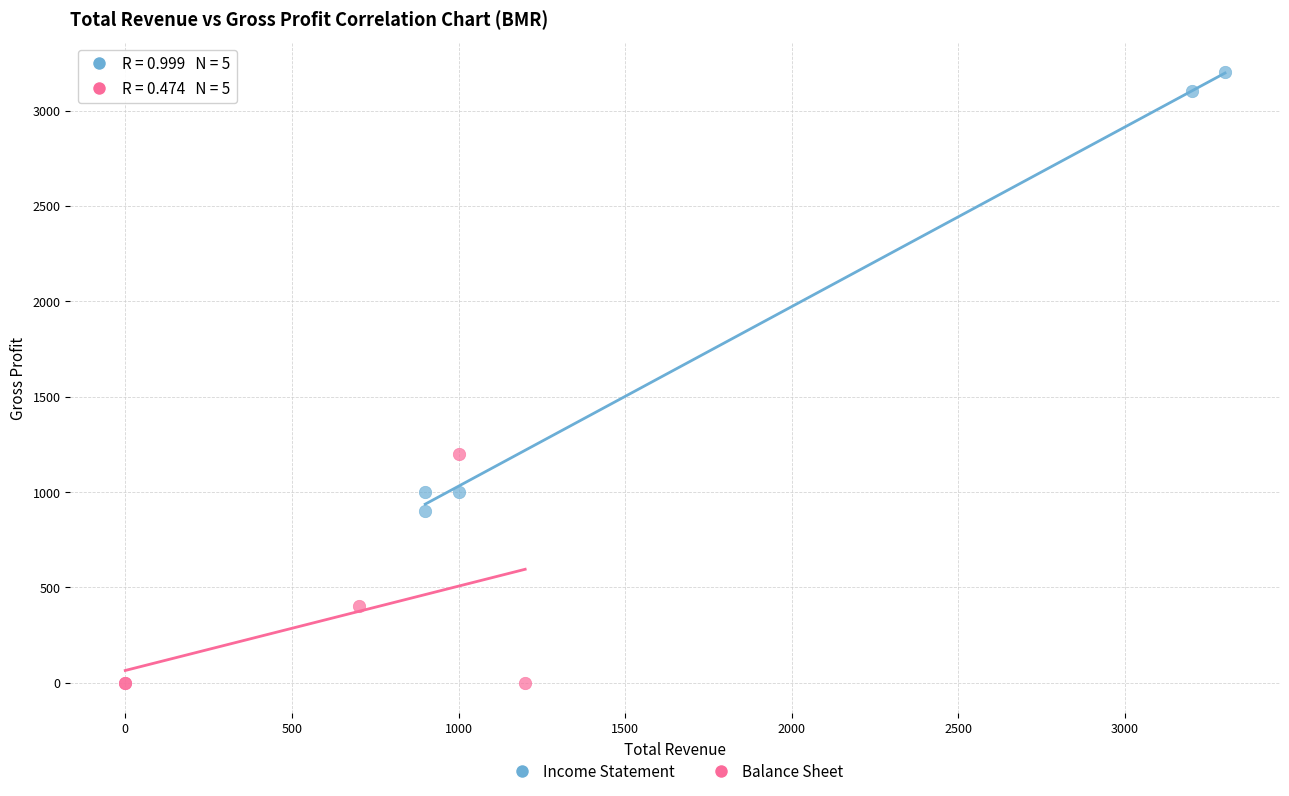

Which series has the widest spread of Y values?

Income Statement